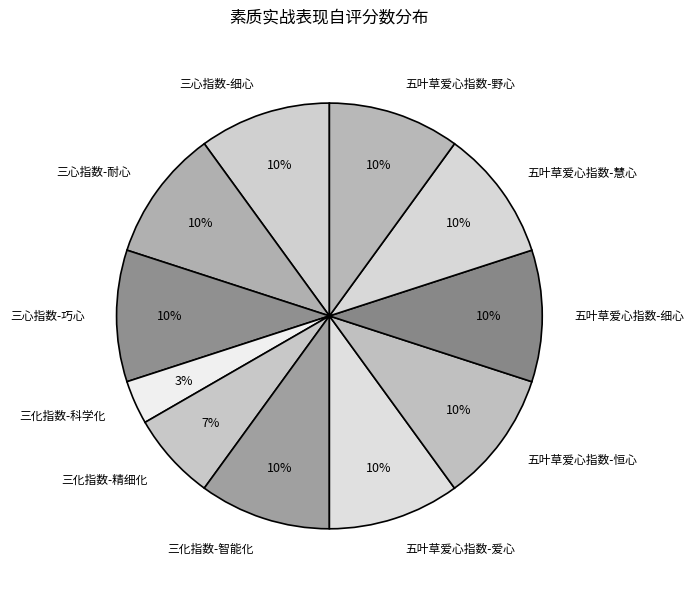

How many segments does this pie chart have?

11